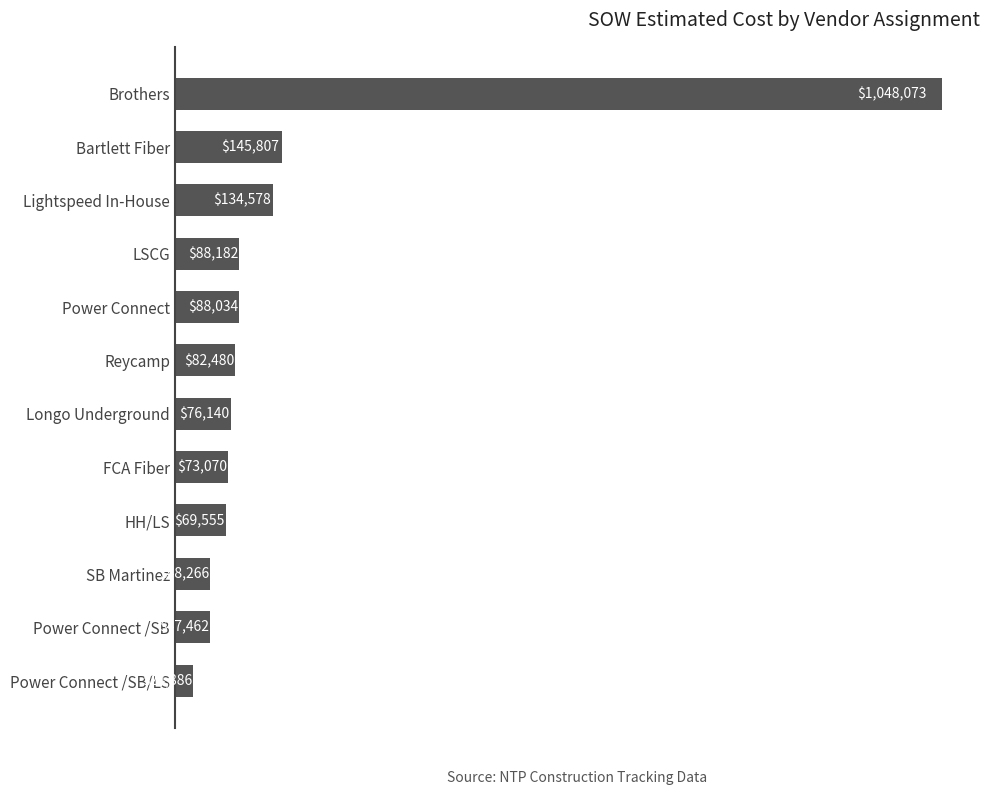

Which has a higher value, HH/LS or Brothers?

Brothers